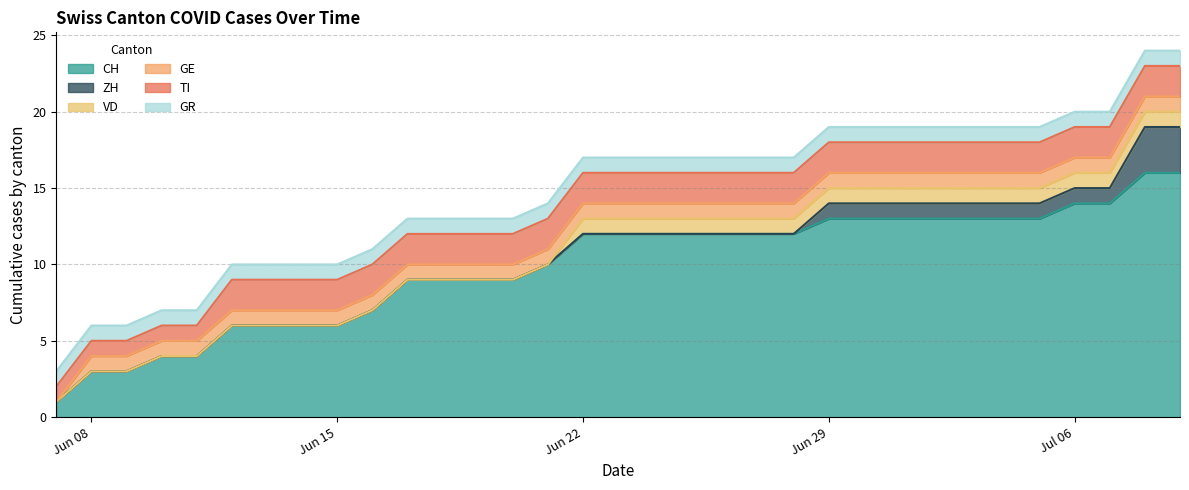

At how many categories does at least one series exceed 8?

23